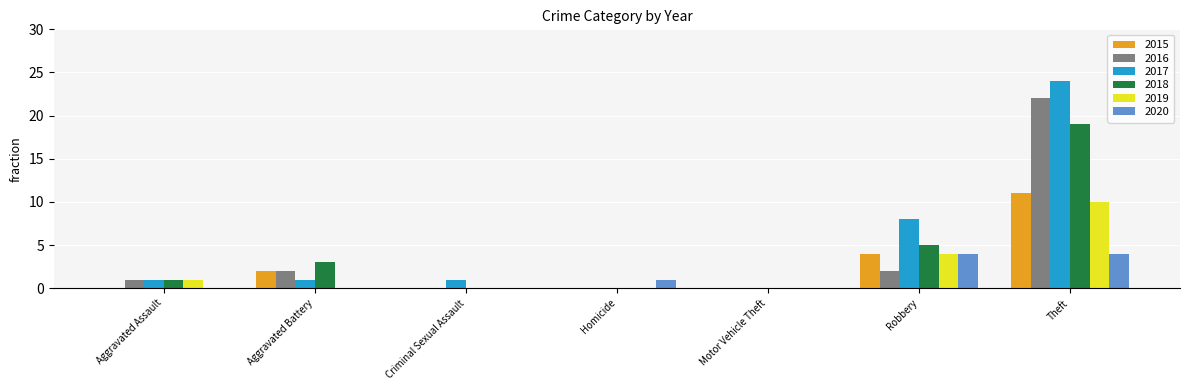

What is the difference between the 2015 values at Aggravated Battery and Robbery?

2